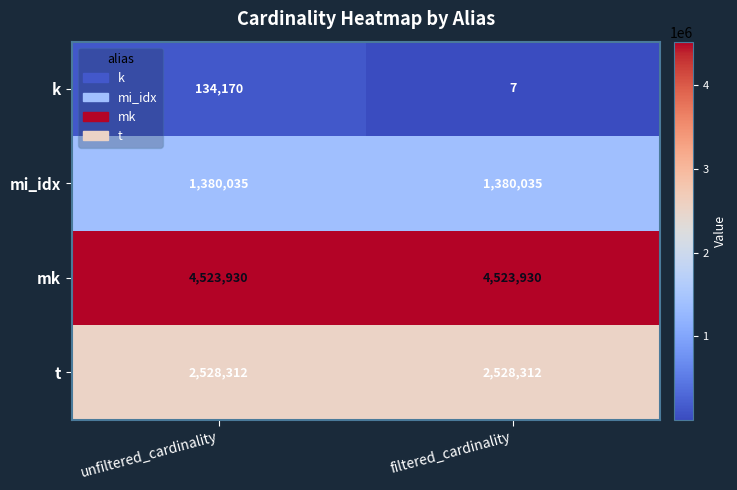

True or false: mi_idx has a value of 2474735 at filtered_cardinality.

False